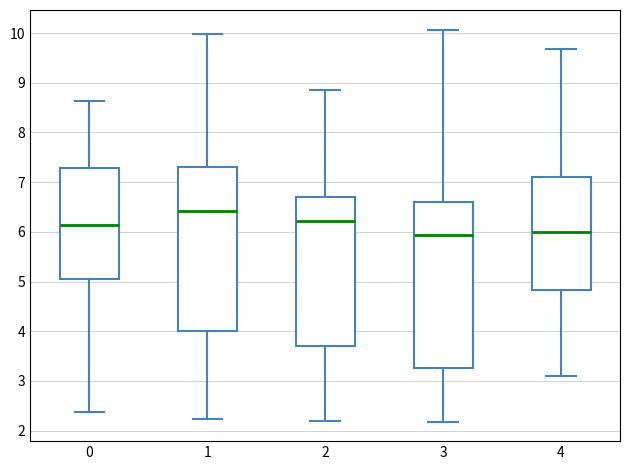

Reading left to right, read every box against the y-axis: the position of its median line, the range the box covers, and the ends of its whiskers. The values are not printed on the chart, so give them approximately, as read against the axis.

0: median 6.1, box 5.1 to 7.3, whiskers 2.4 to 8.6
1: median 6.4, box 4.0 to 7.3, whiskers 2.2 to 10.0
2: median 6.2, box 3.7 to 6.7, whiskers 2.2 to 8.9
3: median 5.9, box 3.3 to 6.6, whiskers 2.2 to 10.1
4: median 6.0, box 4.8 to 7.1, whiskers 3.1 to 9.7